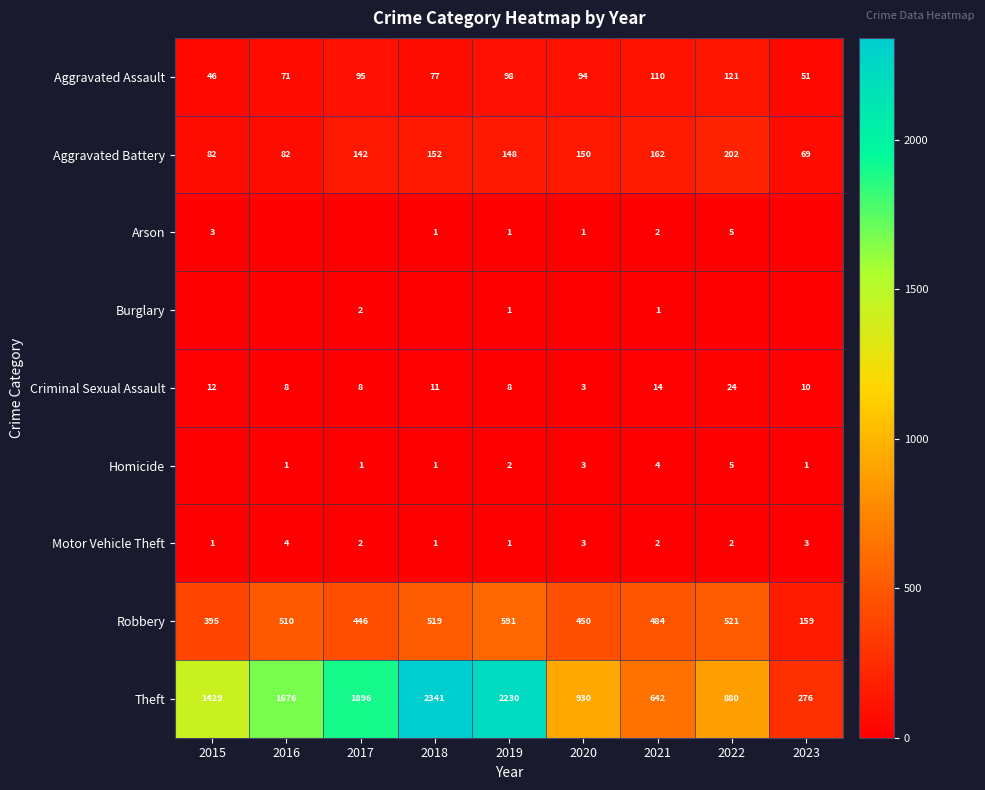

The Aggravated Assault series shows 95 at 2017. True or false?

True